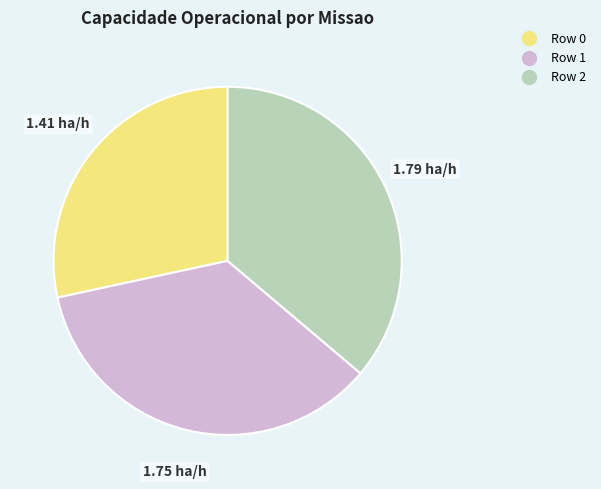

True or false: Row 1 accounts for 27% of the total.

False